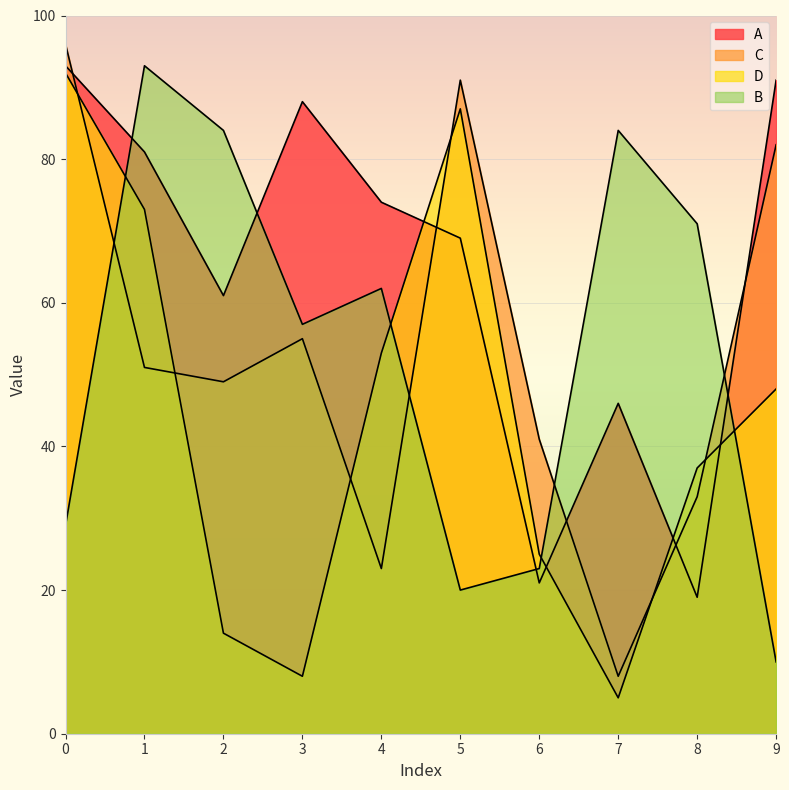

The B series shows 38 at 0. True or false?

False